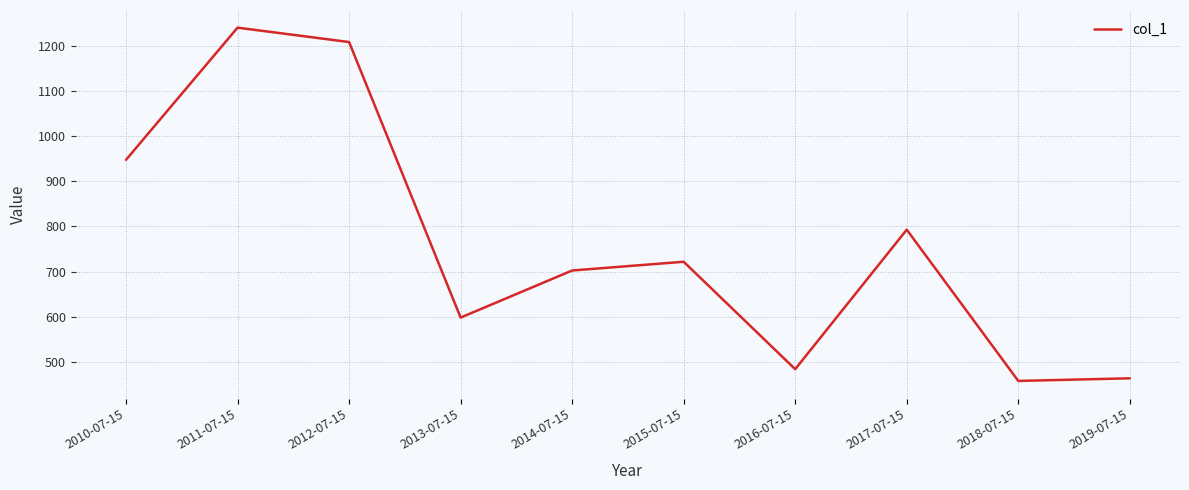

How many lines are shown in the chart?

1